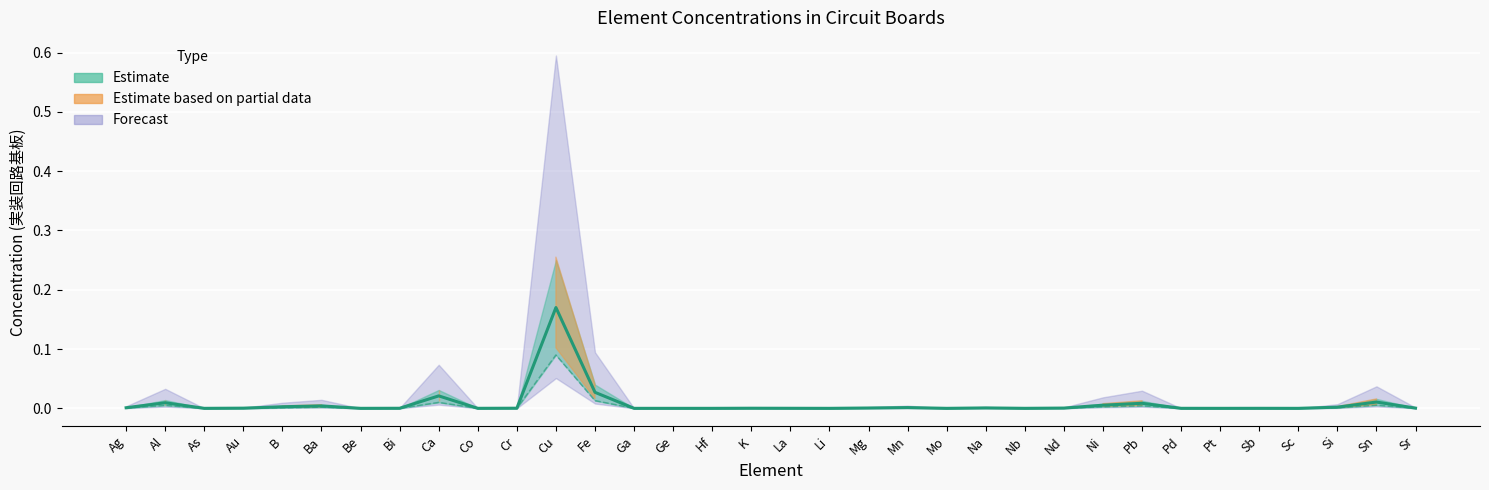

What is the greatest value displayed?

0.2